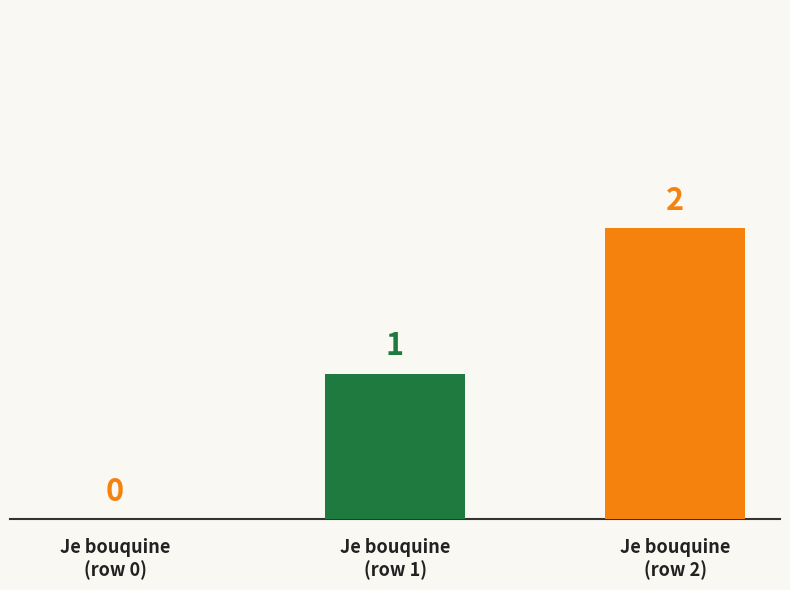

How many distinct data groups are displayed?

1